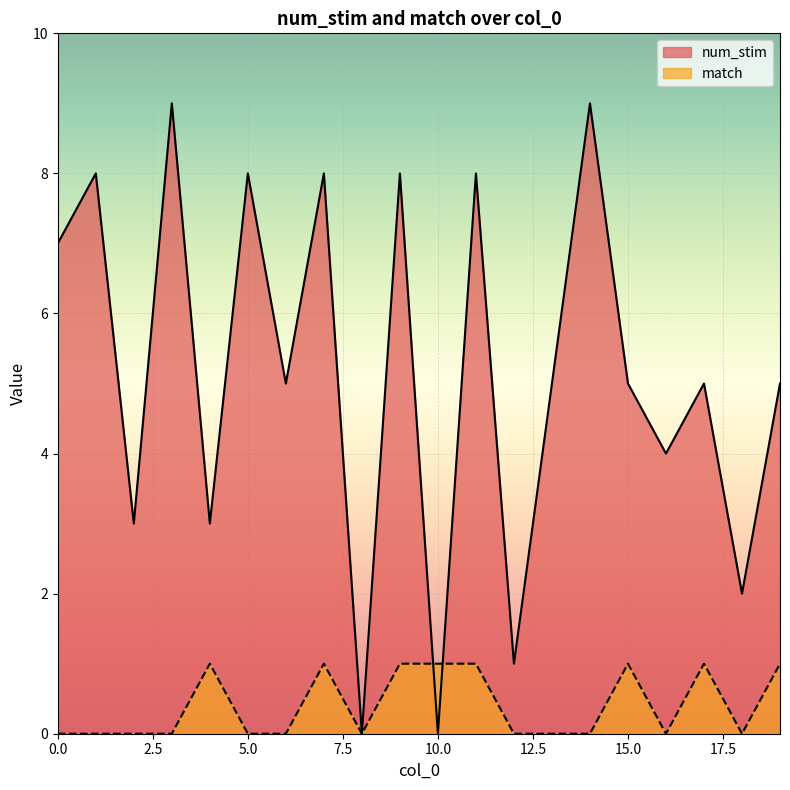

What is the value of the num_stim point at the 4th from the left?

9